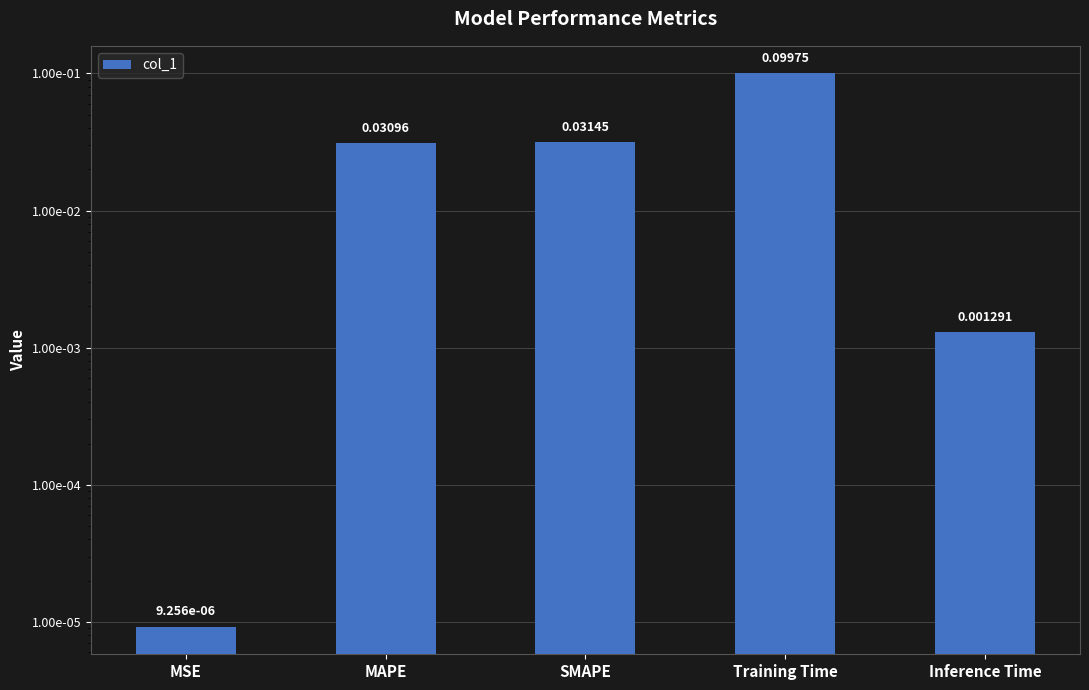

The chart shows a value of 0.0 at Inference Time. True or false?

True